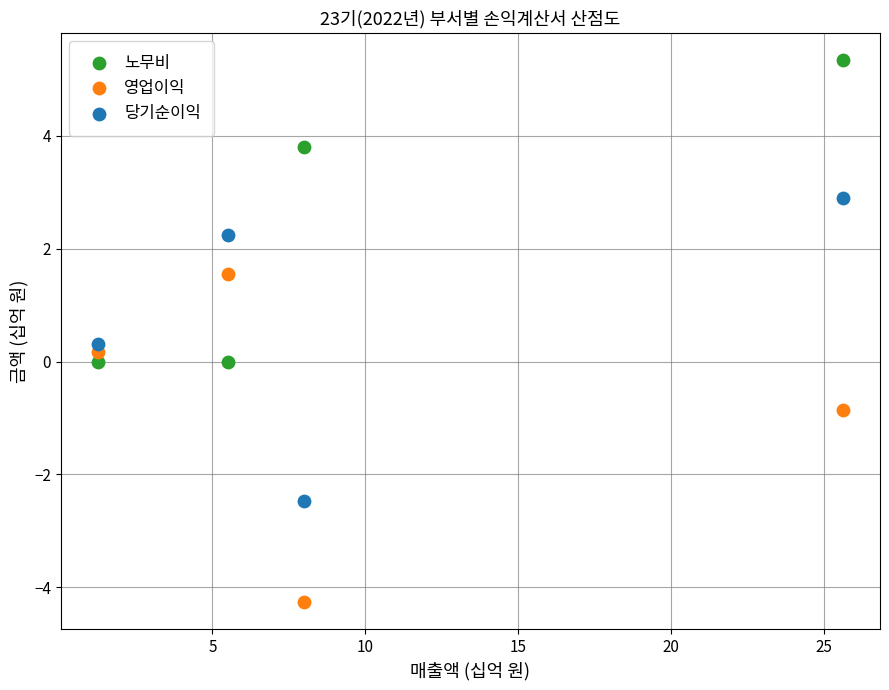

Which series has the widest spread of Y values?

영업이익